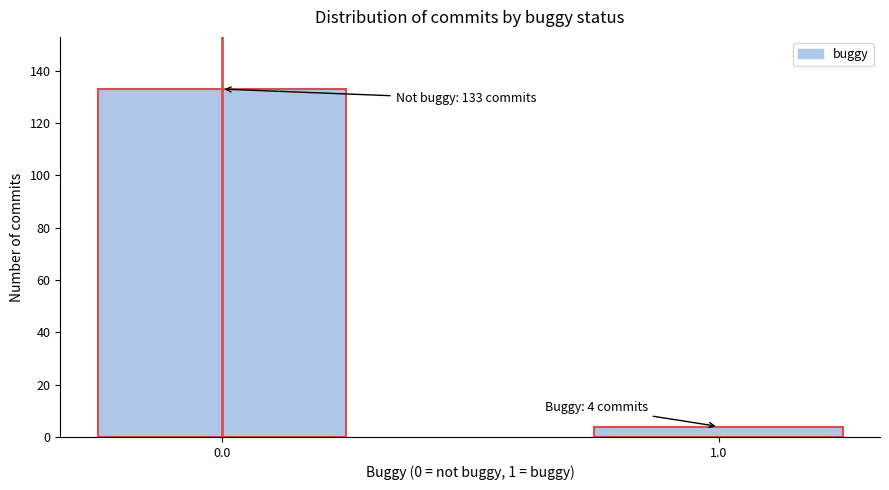

Reading left to right, extract all data points from this chart.

133	4